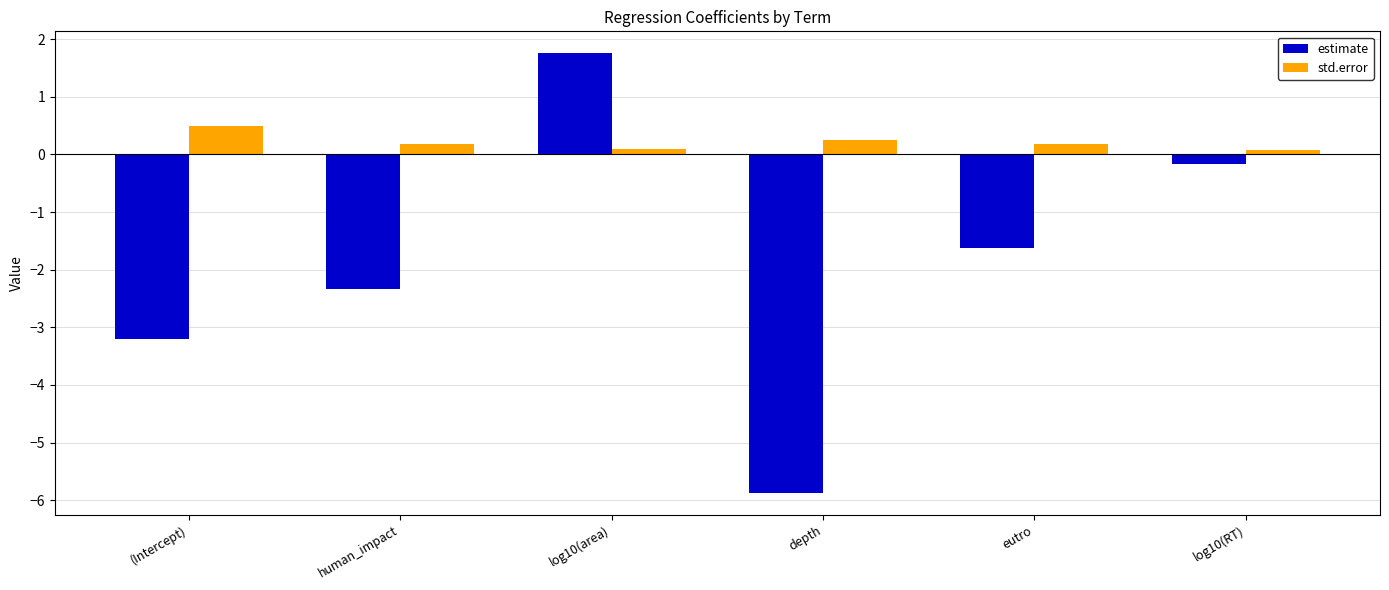

Reading left to right, list all the values displayed in this chart.

estimate: (Intercept)=-3.2	human_impact=-2.3	log10(area)=1.8	depth=-5.9	eutro=-1.6	log10(RT)=-0.2
std.error: (Intercept)=0.5	human_impact=0.2	log10(area)=0.1	depth=0.2	eutro=0.2	log10(RT)=0.1